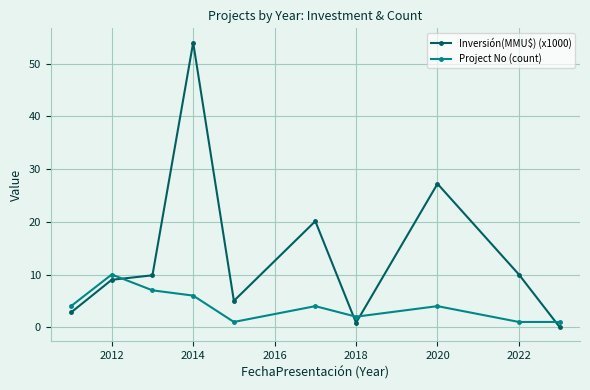

True or false: Inversión(MMU$) (x1000) and Project No (count) intersect in this chart.

True